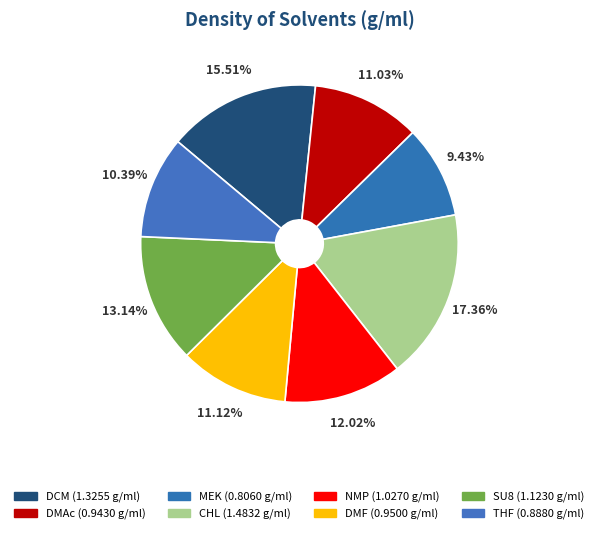

Rank the categories by value from lowest to highest.

MEK, THF, DMAc, DMF, NMP, SU8, DCM, CHL